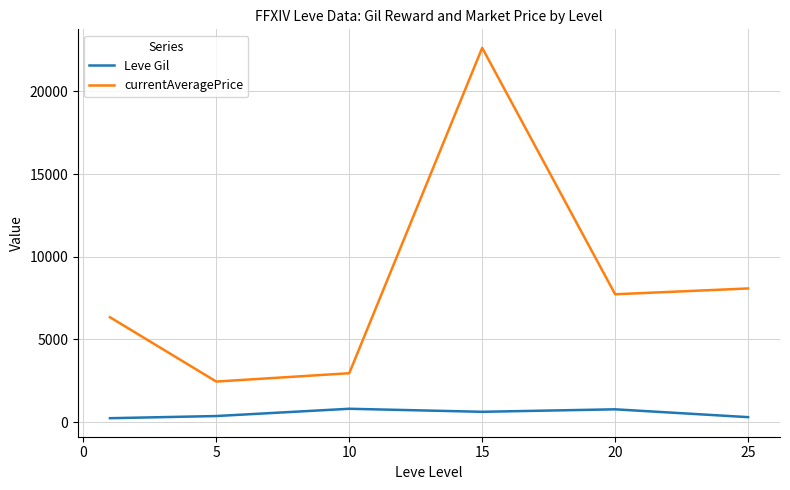

List the series in order of their overall mean, highest first.

currentAveragePrice, Leve Gil